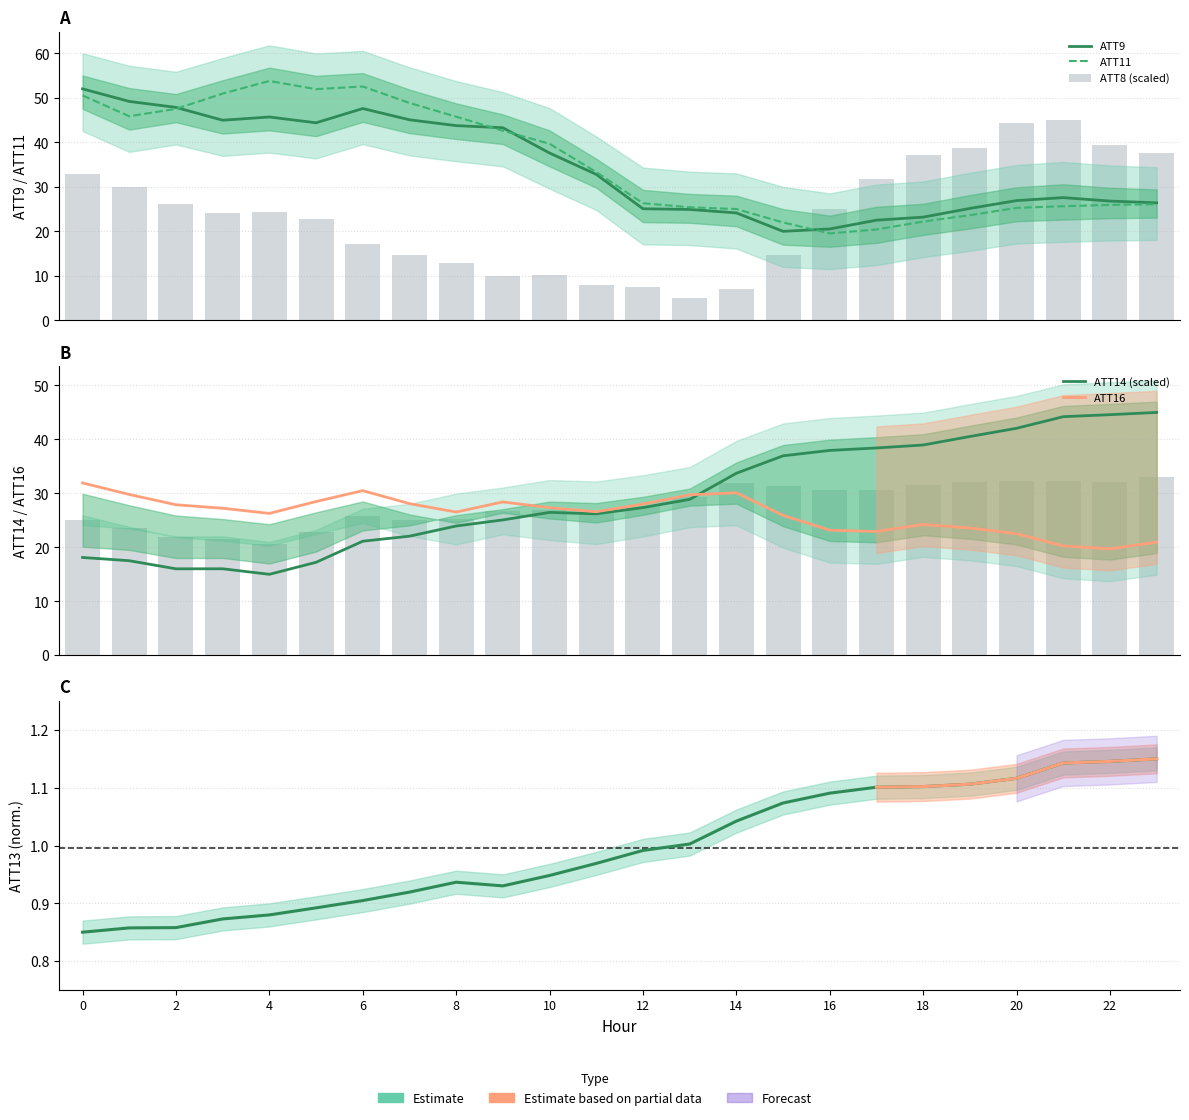

What is the sum of all ATT11 values?

851.0